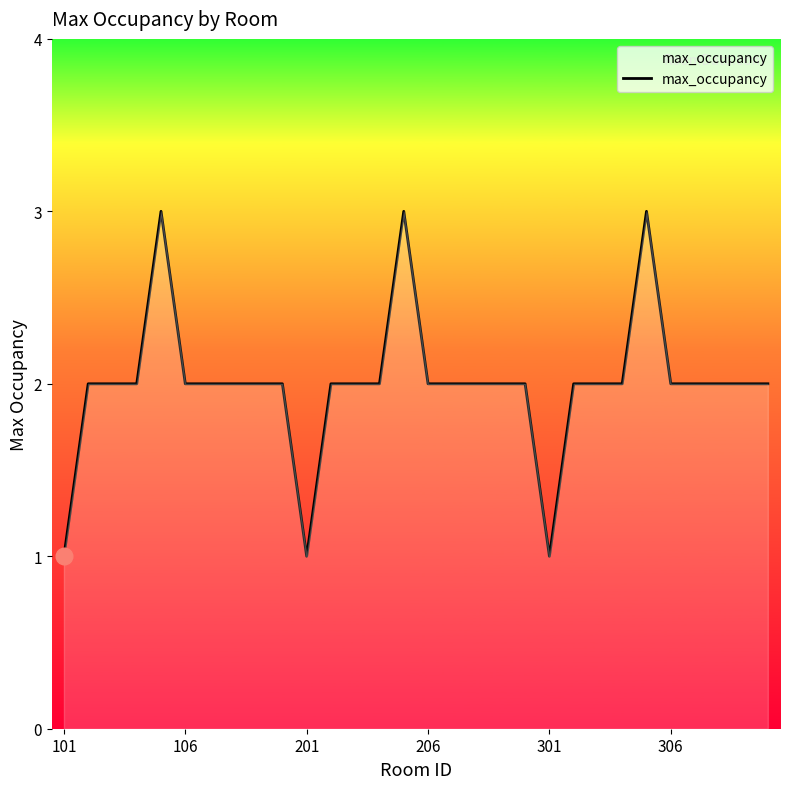

How many values are between 2 and 3?

27